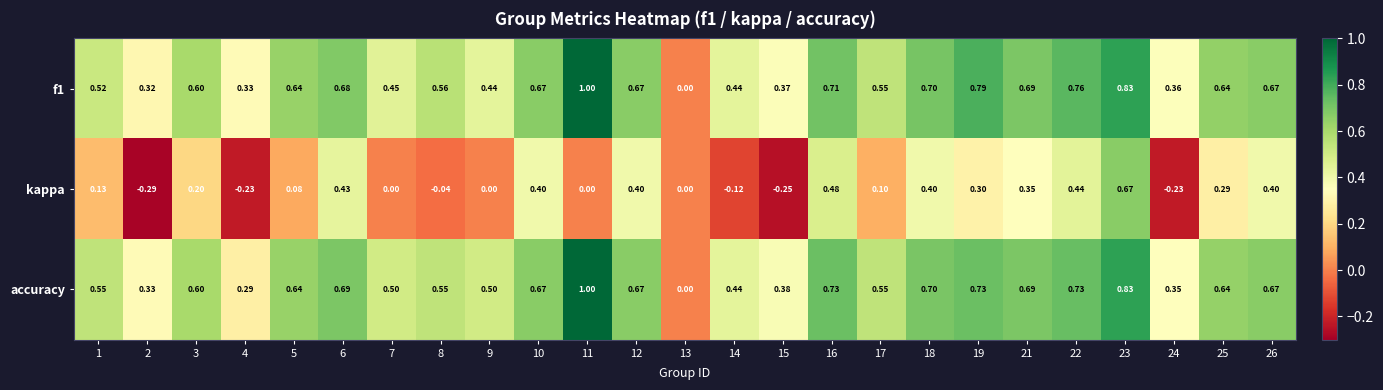

Which series has the largest total across all categories?

accuracy